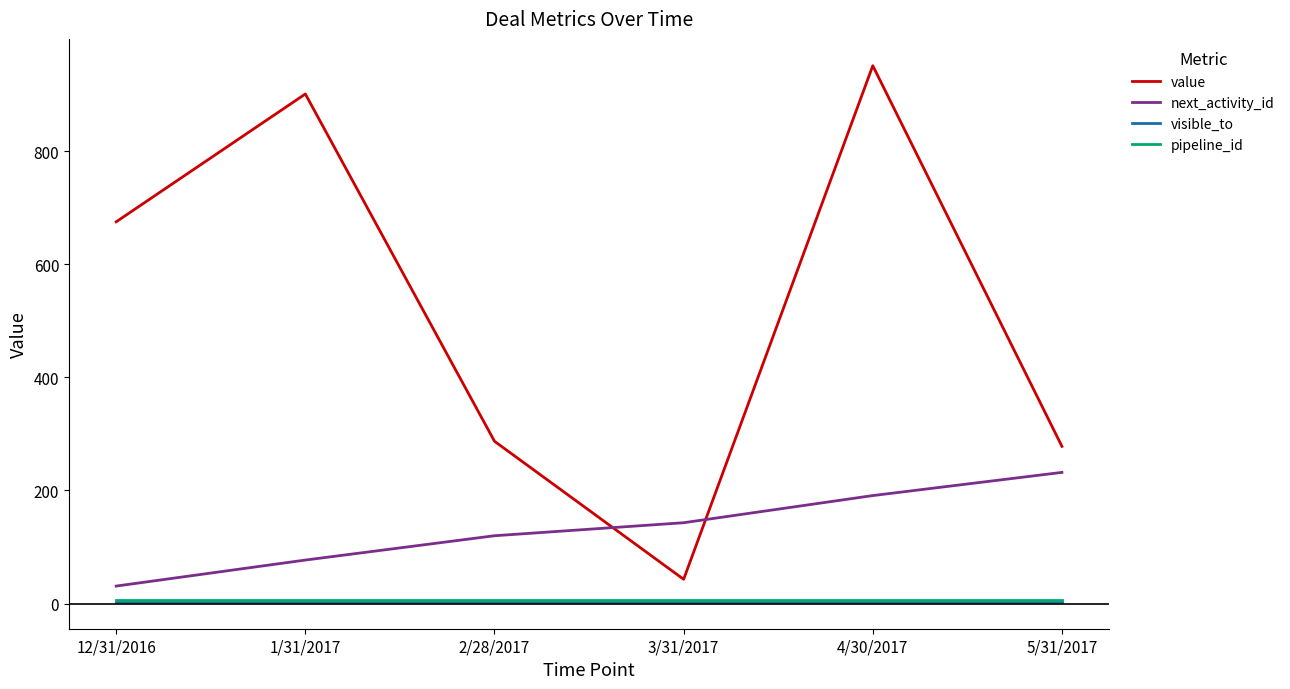

Between 12/31/2016 and 5/31/2017, which series saw the biggest shift?

value